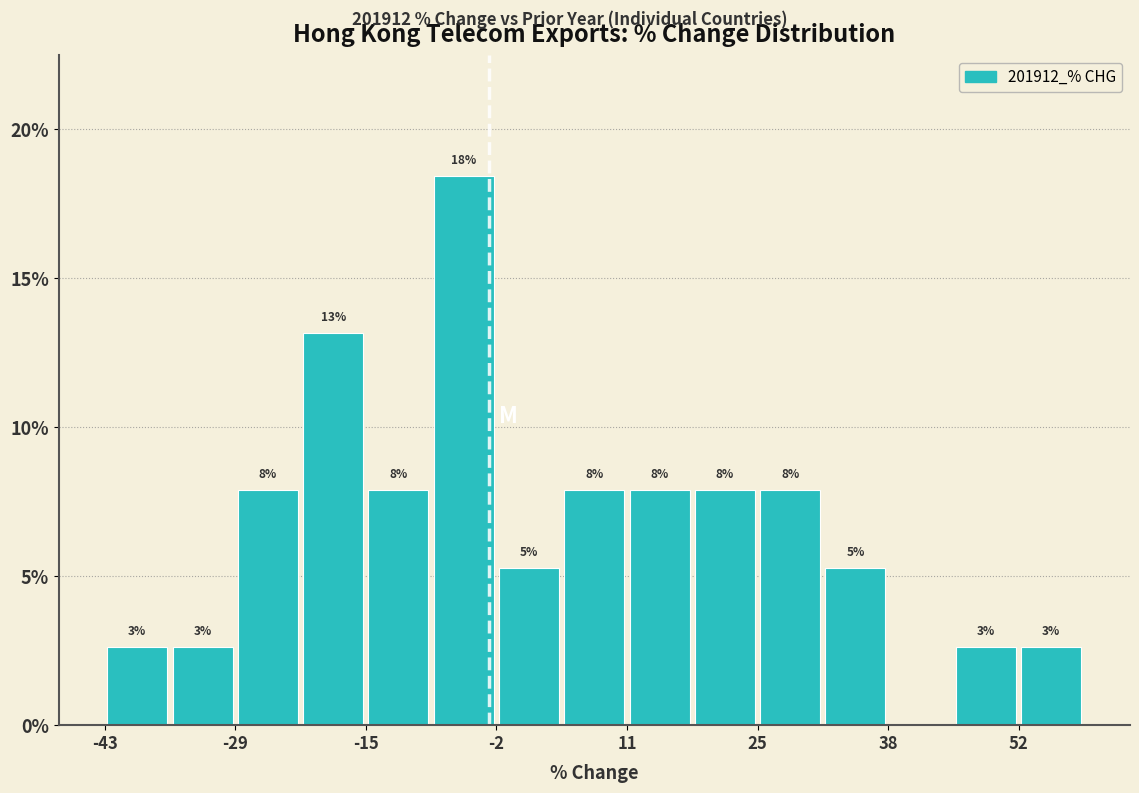

Read against the x-axis, roughly where is the centre of the tallest bar?

-6